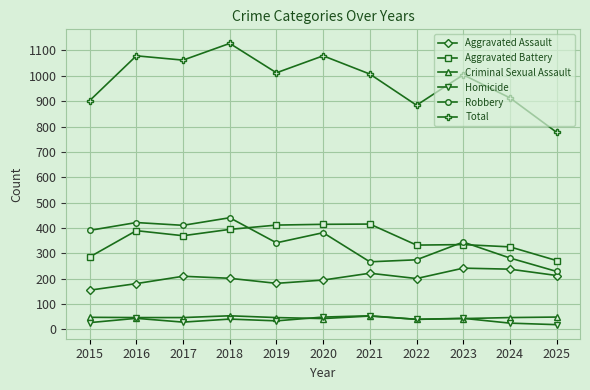

What is the smallest value displayed?

18